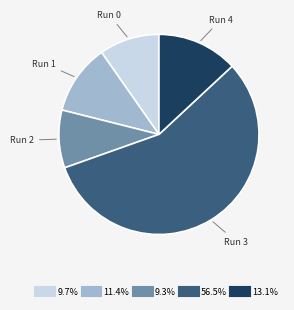

Is there a majority slice in this chart?

Yes